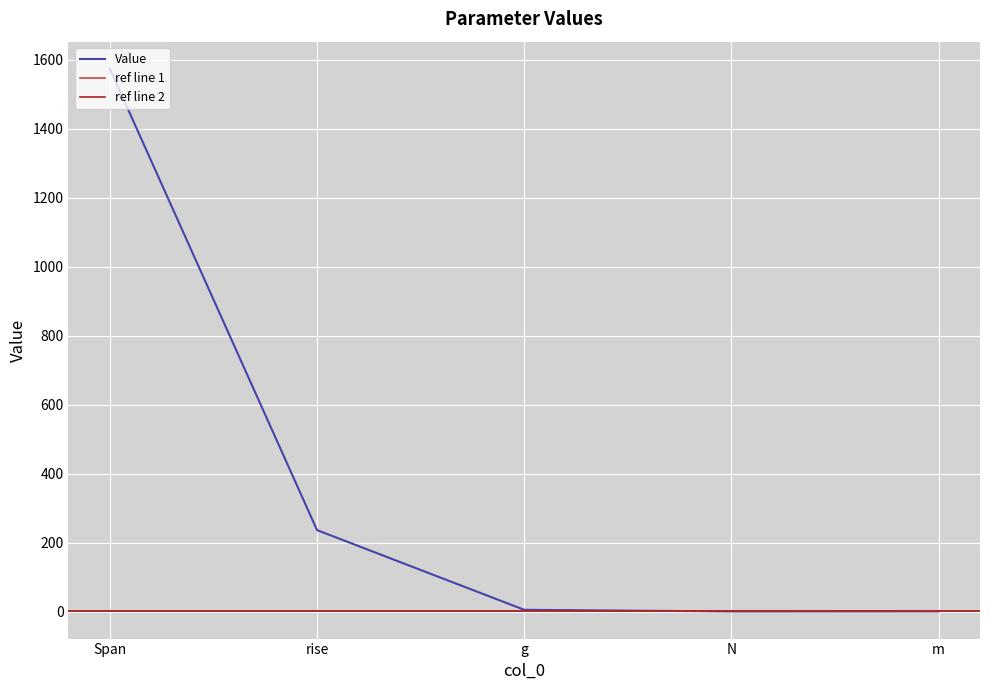

The value at rise is 326.0. True or false?

False